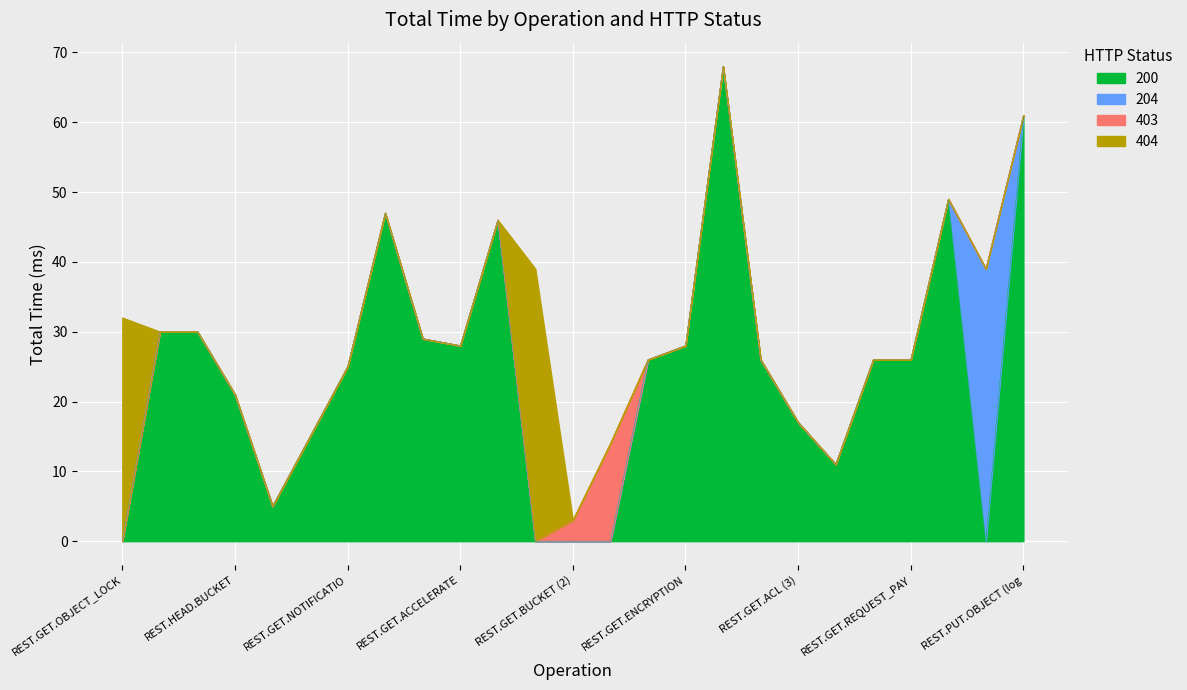

The value of Total Time (403) at 200 is -9. True or false?

False